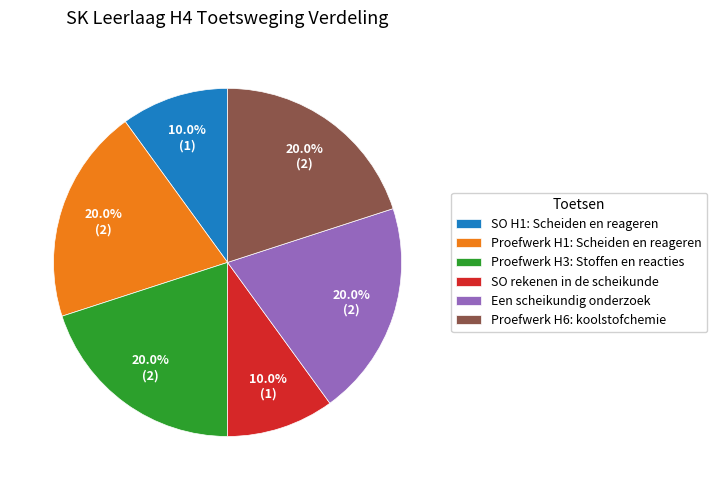

To the nearest percent, what is the average slice percentage?

17%